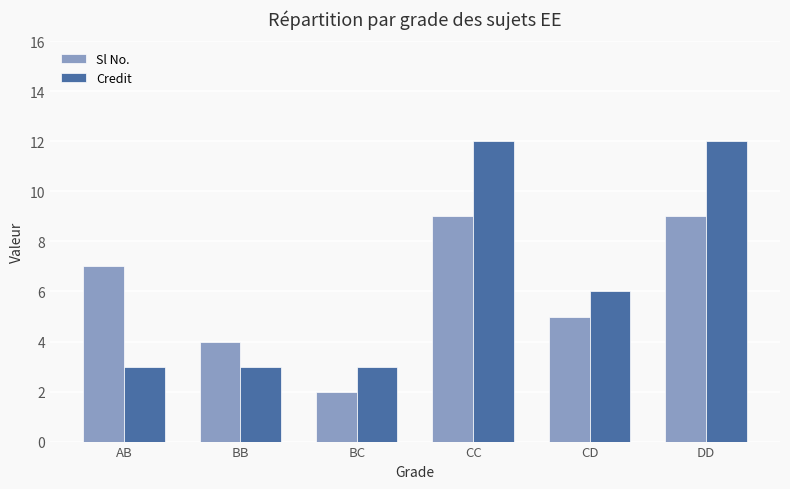

What is the difference between the highest and lowest values at AB?

4